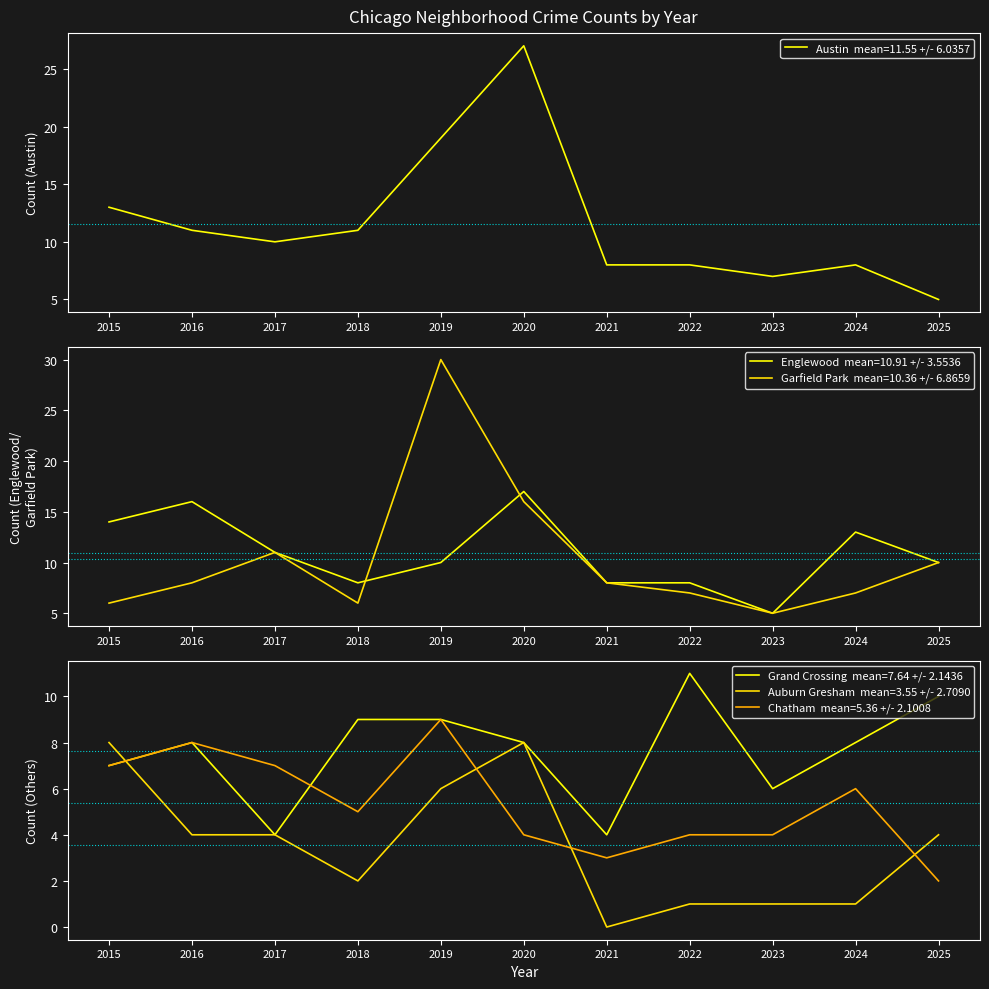

Which has a higher value, 2024 or 2023?

2024